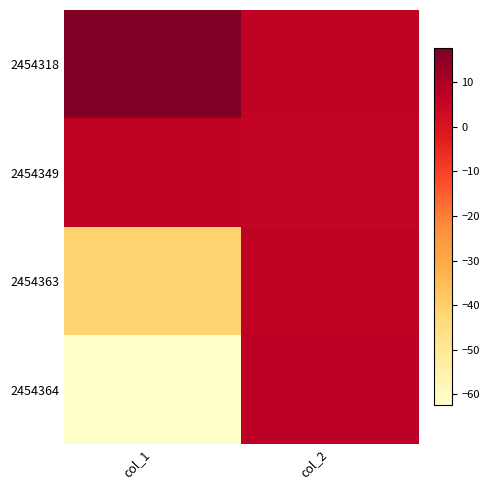

Which series has the largest total across all categories?

2454318